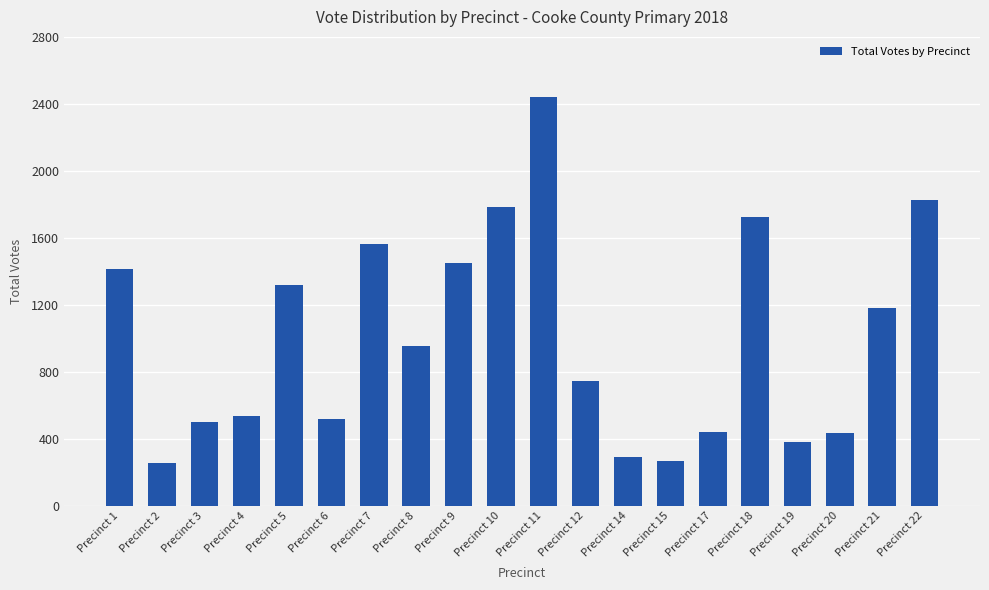

How many categories are shown in the chart?

20